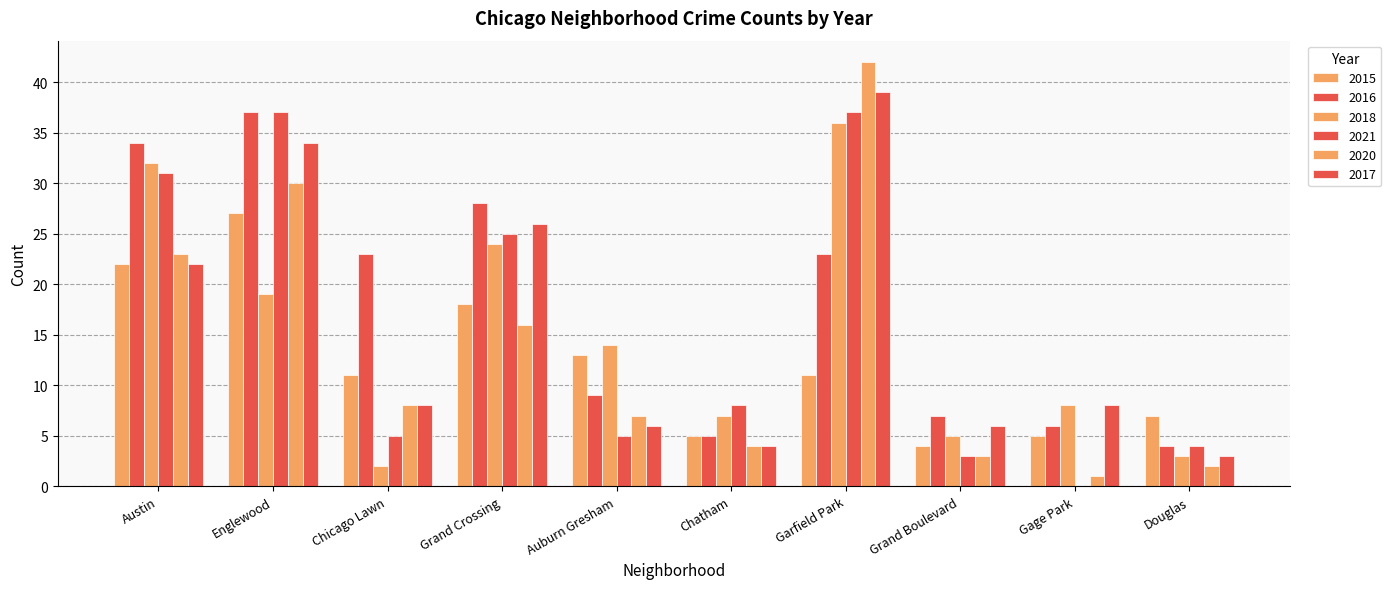

How many data points does each series have?

10